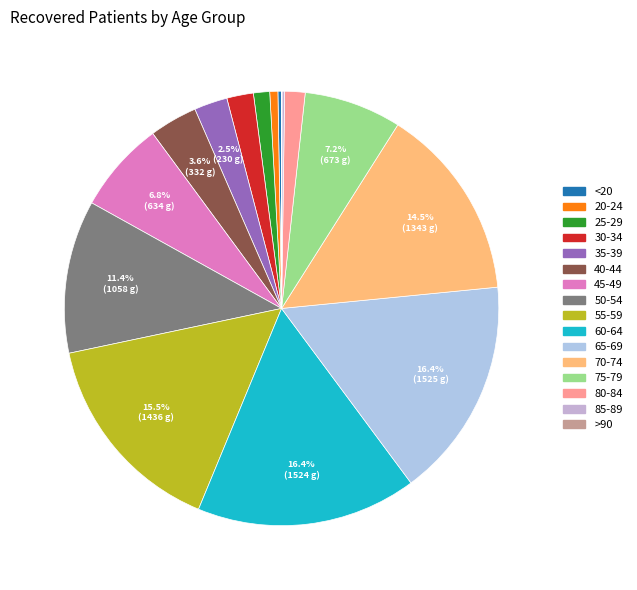

Which category has the smallest portion of the pie?

>90